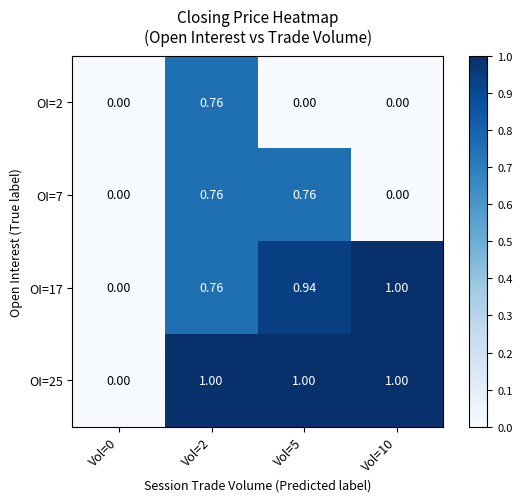

Is the value of OI=7 at Vol=5 greater than the value of OI=17 at Vol=0?

Yes